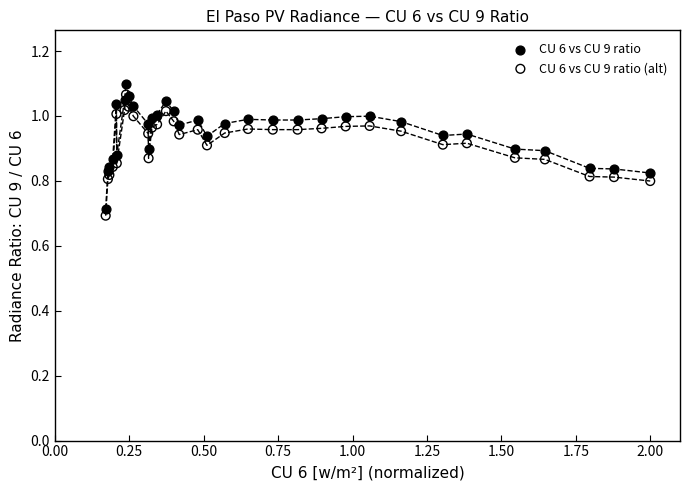

What are all the series names shown in the legend?

CU 6 vs CU 9 ratio, CU 6 vs CU 9 ratio (alt)